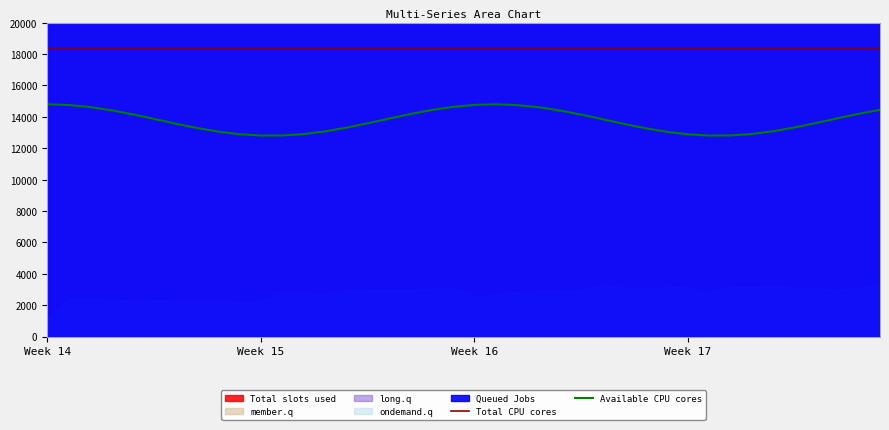

True or false: Total CPU cores and Available CPU cores intersect in this chart.

False